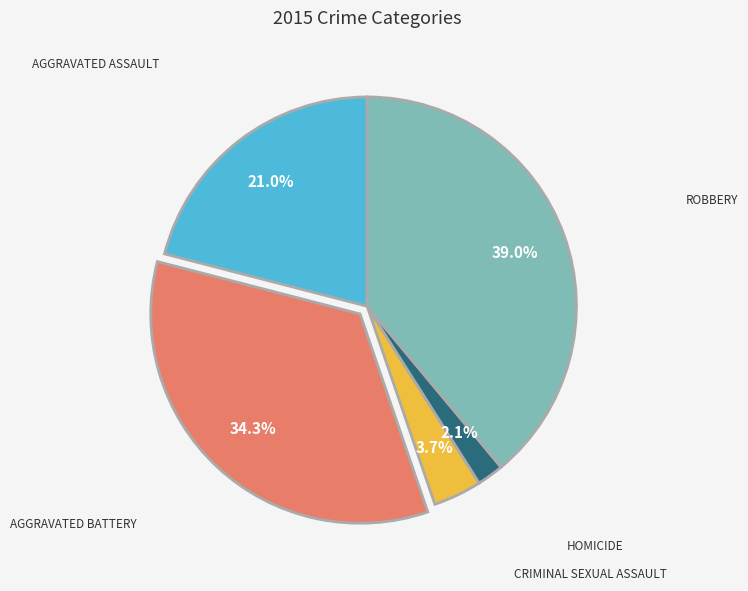

How many slices are in this pie chart?

5